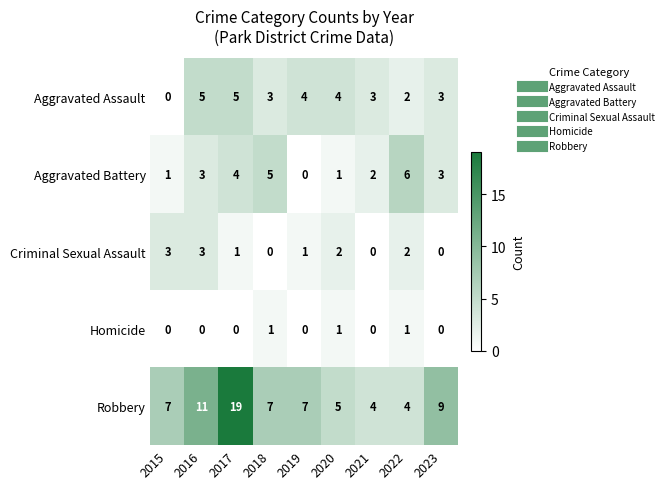

Where is Aggravated Assault nearest to the value 2?

2022